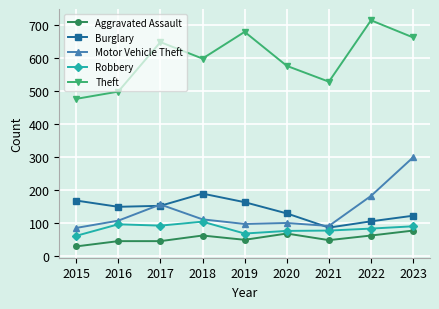

What is the difference between the Theft values at 2015 and 2022?

238